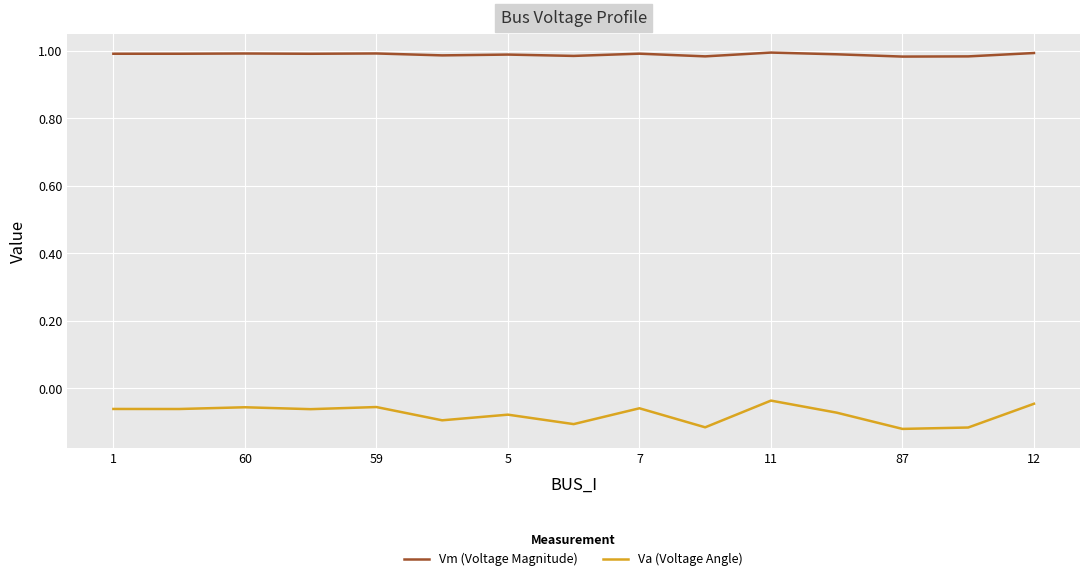

Rank the series by their maximum value, from highest to lowest.

Vm (Voltage Magnitude), Va (Voltage Angle)